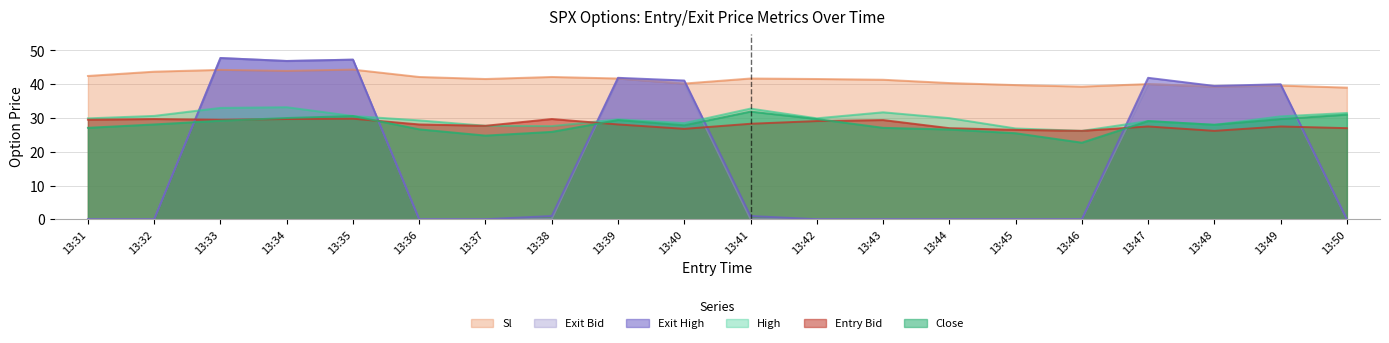

What is the total value across all series at 13:49?

206.9